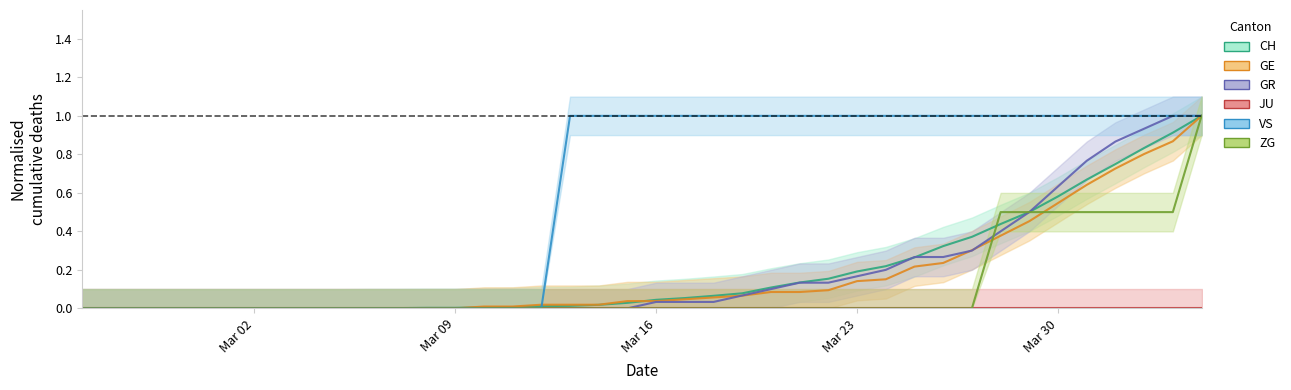

Which series changed the most between 2020-03-01 and 2020-03-09?

CH